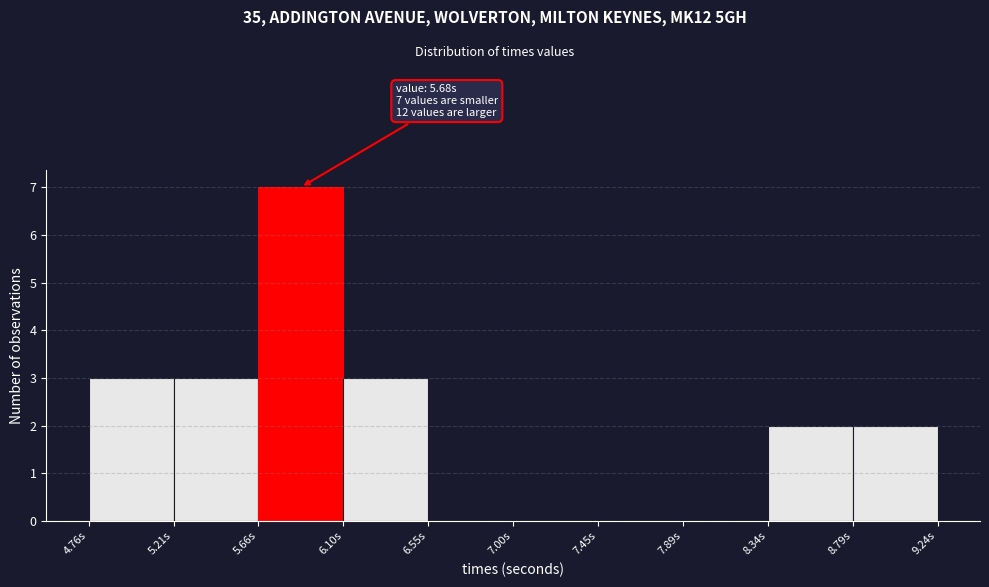

Over which range of the x-axis is the bar tallest?

5.65 to 6.10